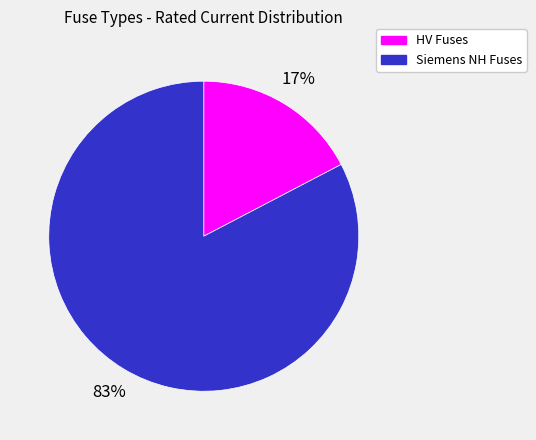

To the nearest percent, what percentage of the pie is Siemens NH Fuses?

83%